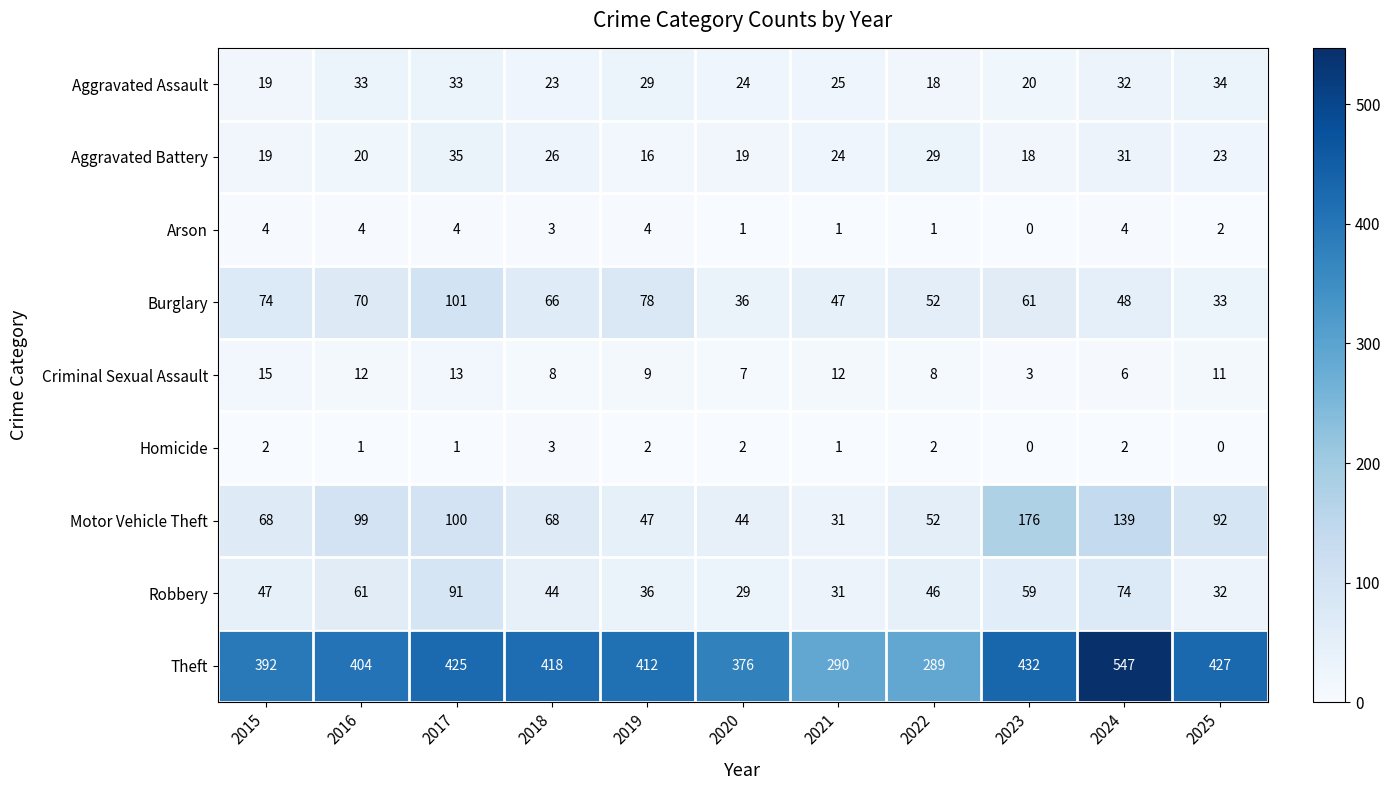

What is the difference between the maximum and minimum values in the Criminal Sexual Assault series?

12